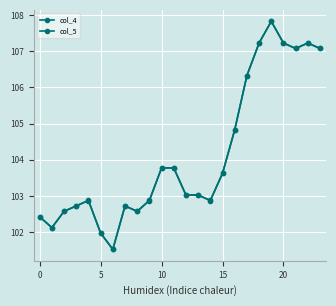

What is the maximum value for col_4?

107.8